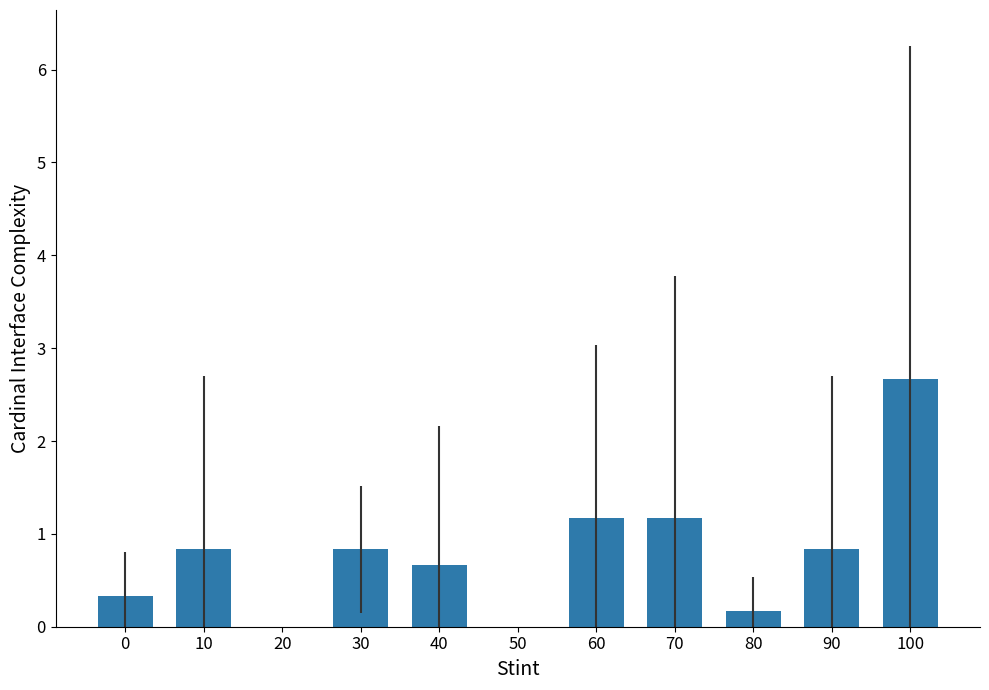

At which category does the chart reach its peak across all series?

100